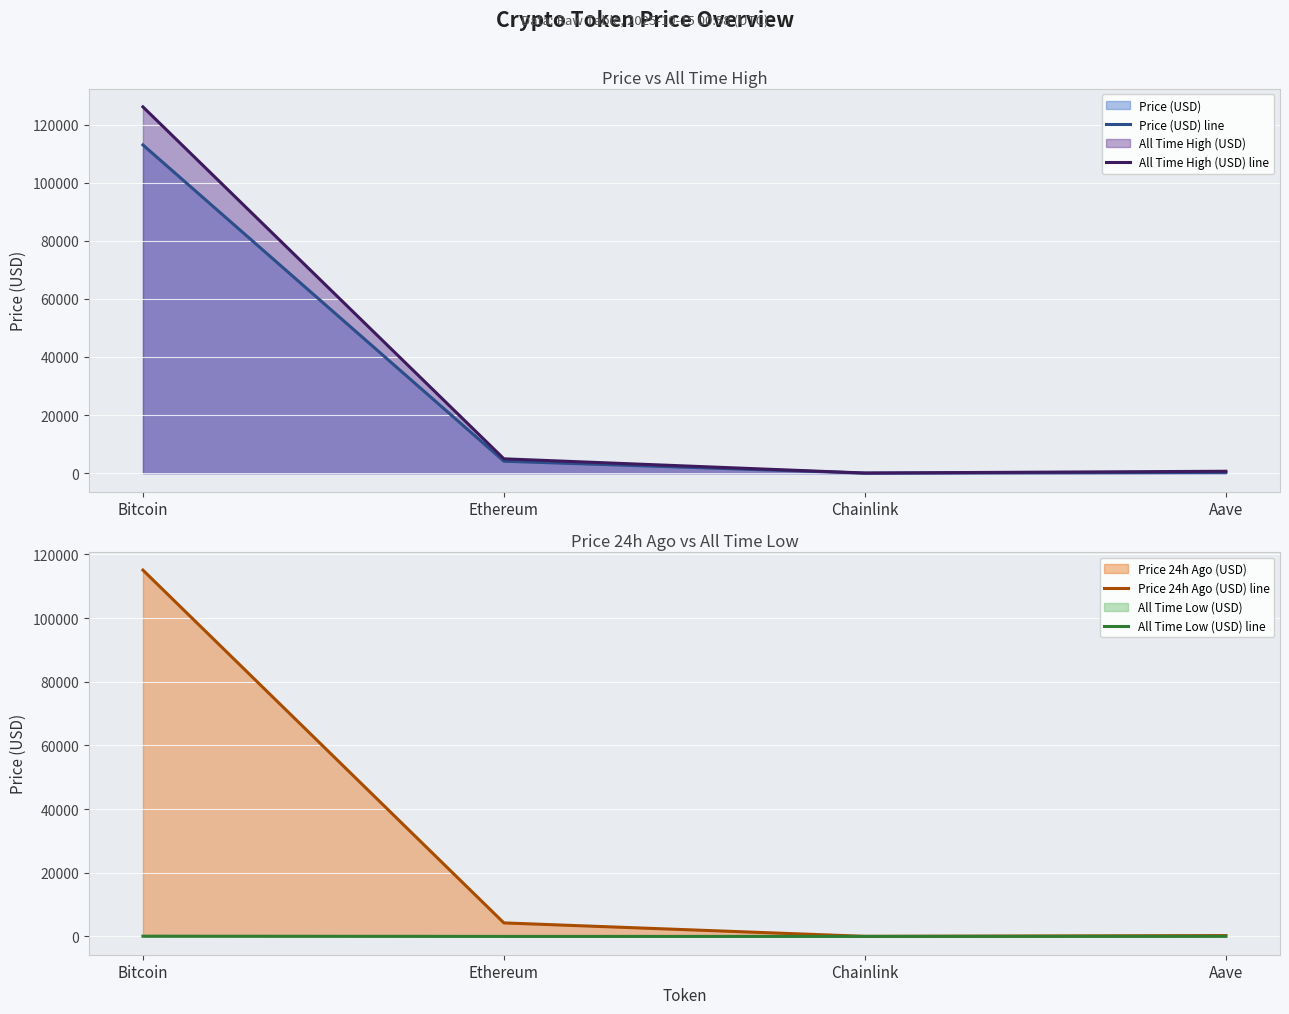

Is it true that All Time Low (USD) line equals 26.0 at Aave?

True